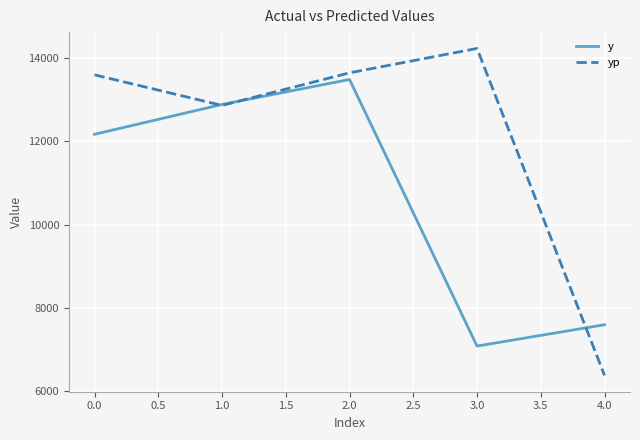

Where is the first local minimum for y?

3.0